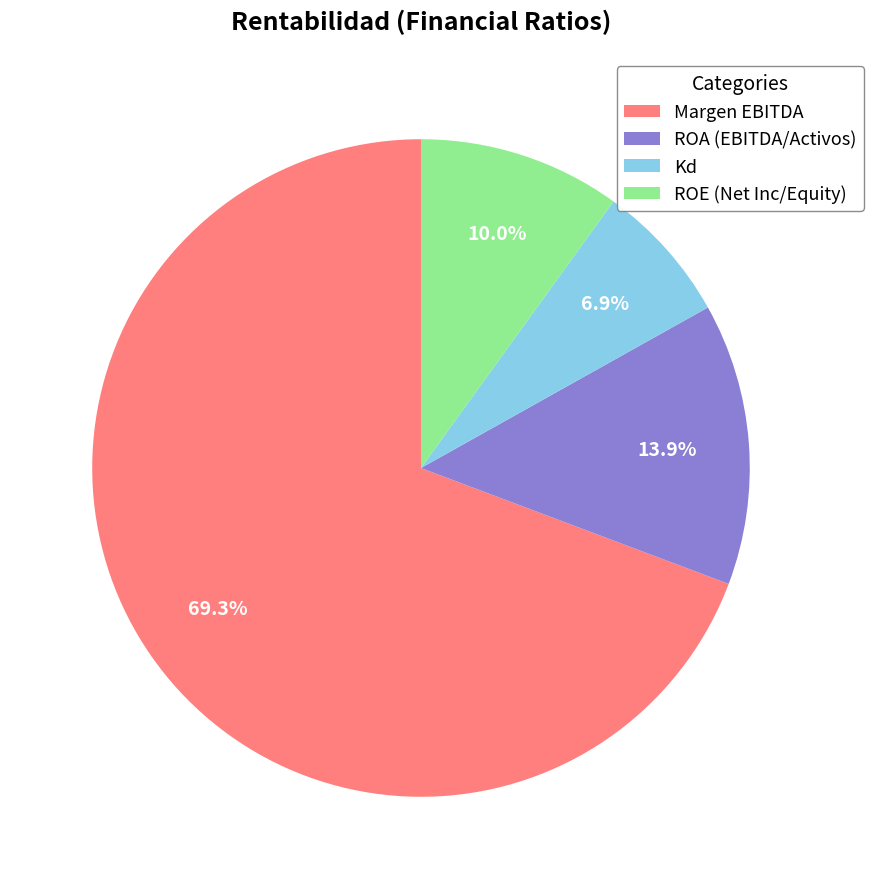

Is it true that Kd is 7% of the pie?

True